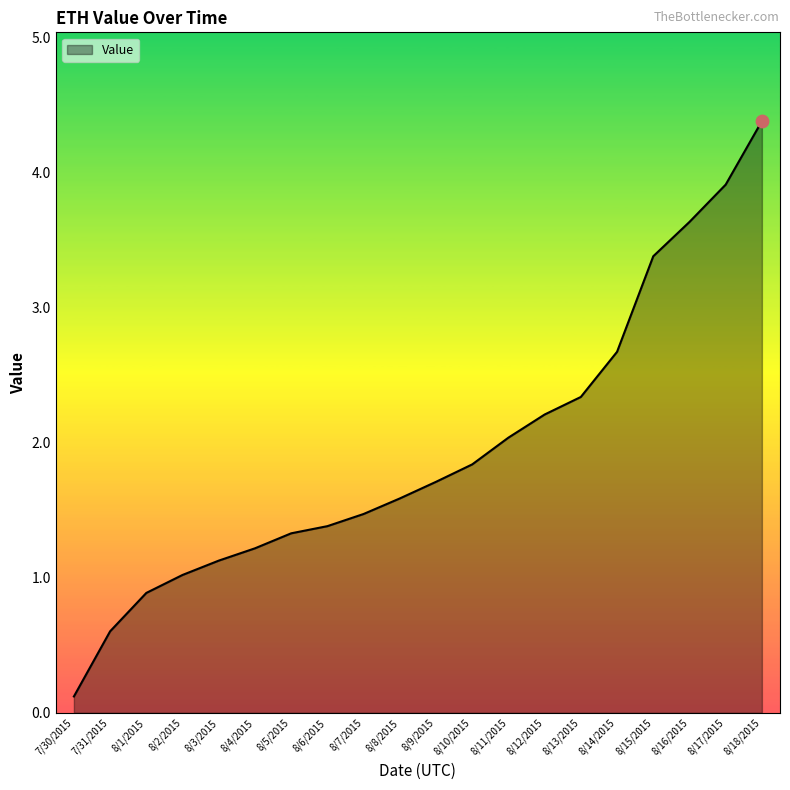

Approximately how many times larger is the value at 8/7/2015 compared to 8/16/2015?

0.4